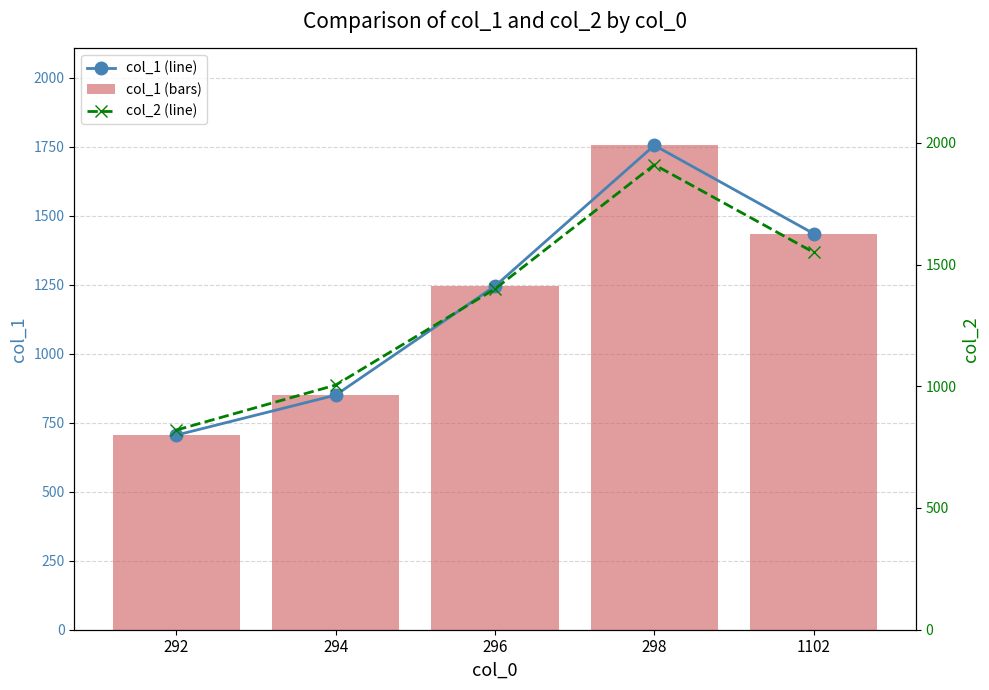

Rank the series at 1102 from lowest to highest value.

col_1 (line), col_1 (bars), col_2 (line)